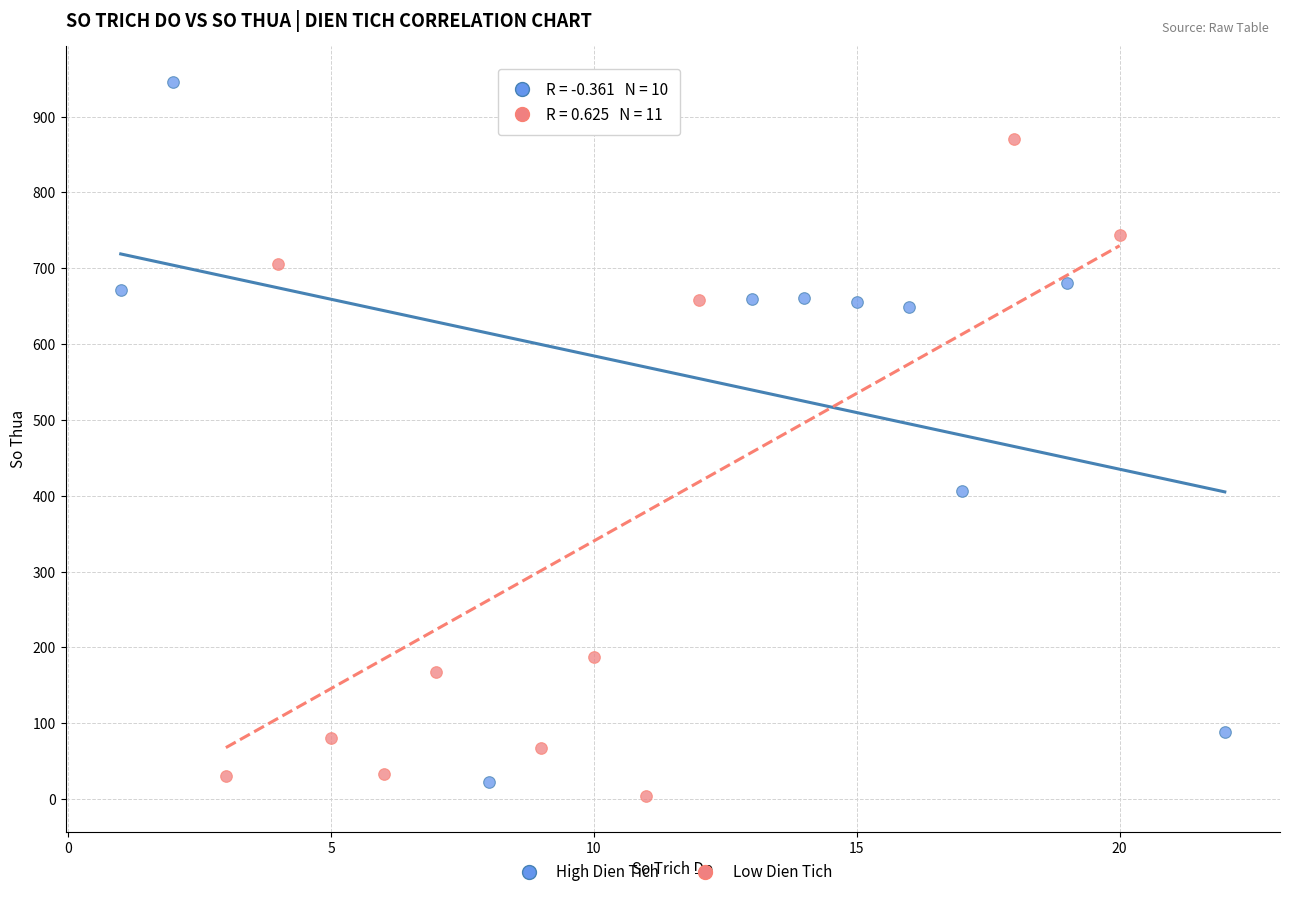

Which series has the largest Y range (max minus min)?

High Dien Tich